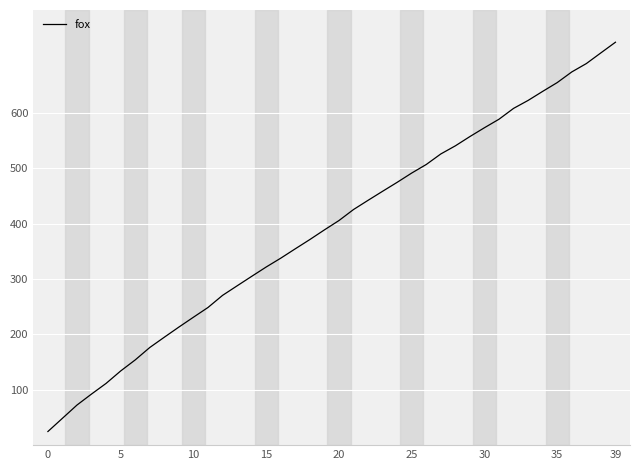

How many lines are shown in the chart?

1